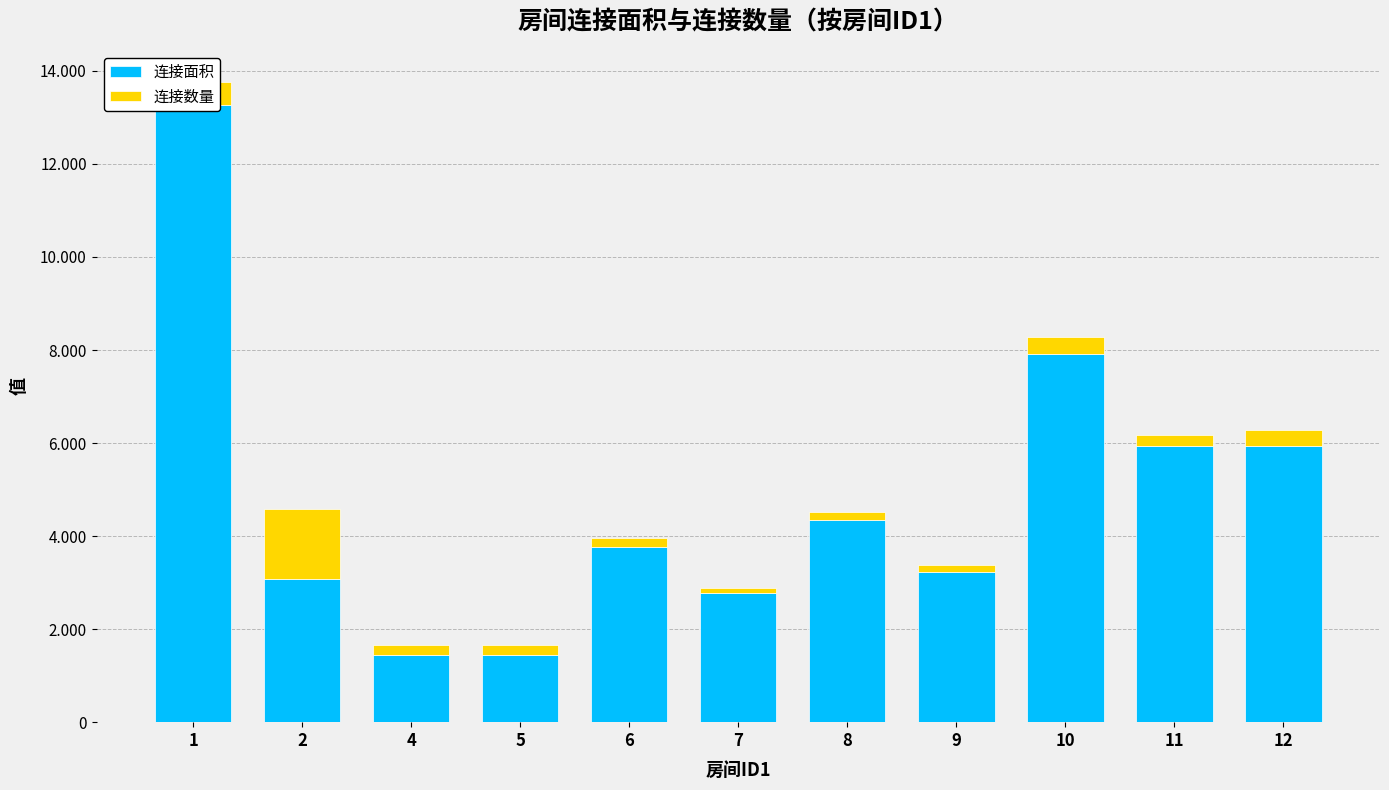

What is the value of the 连接数量 bar at the 1st from the left?

503